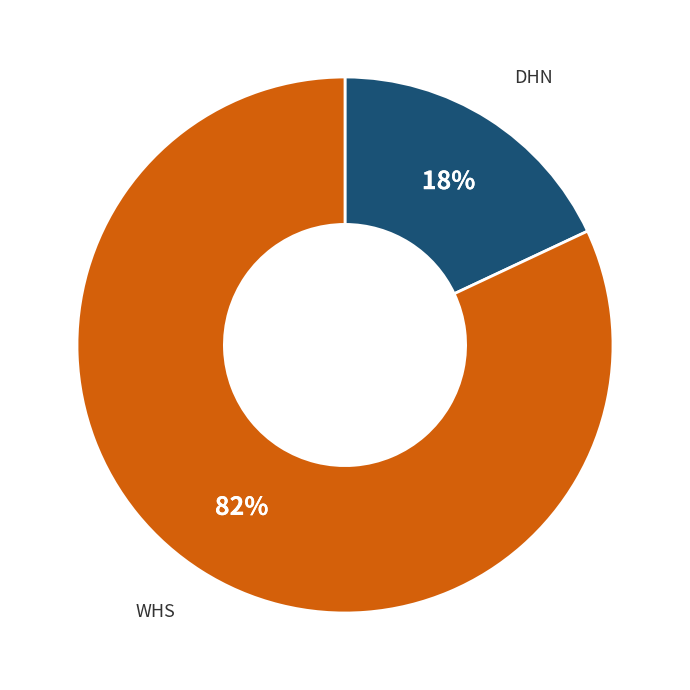

What is the largest slice in the pie chart?

WHS